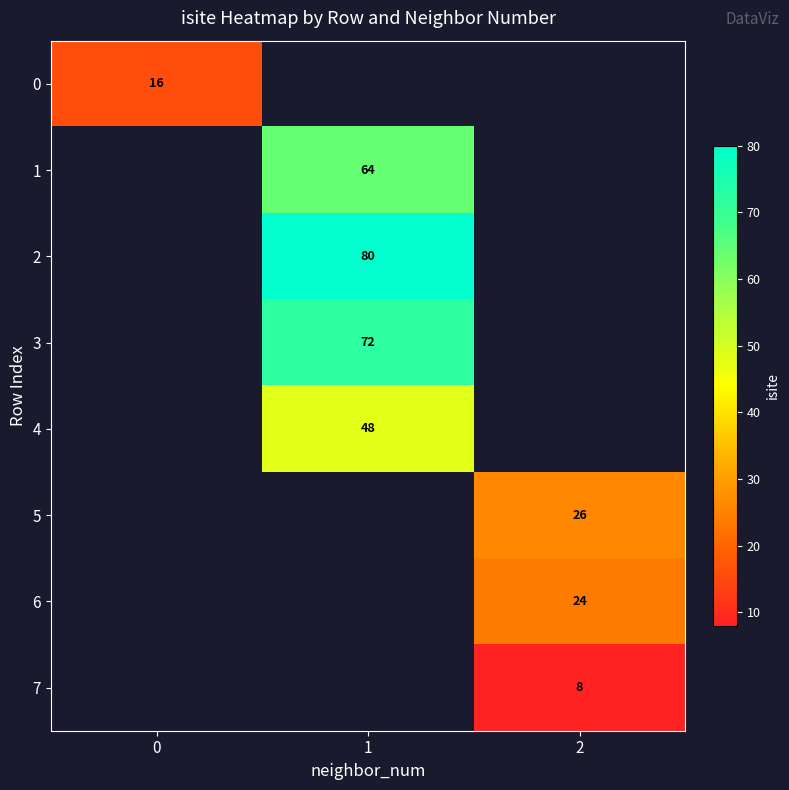

Is the value of 5 at 2 greater than the value of 0 at 0?

Yes